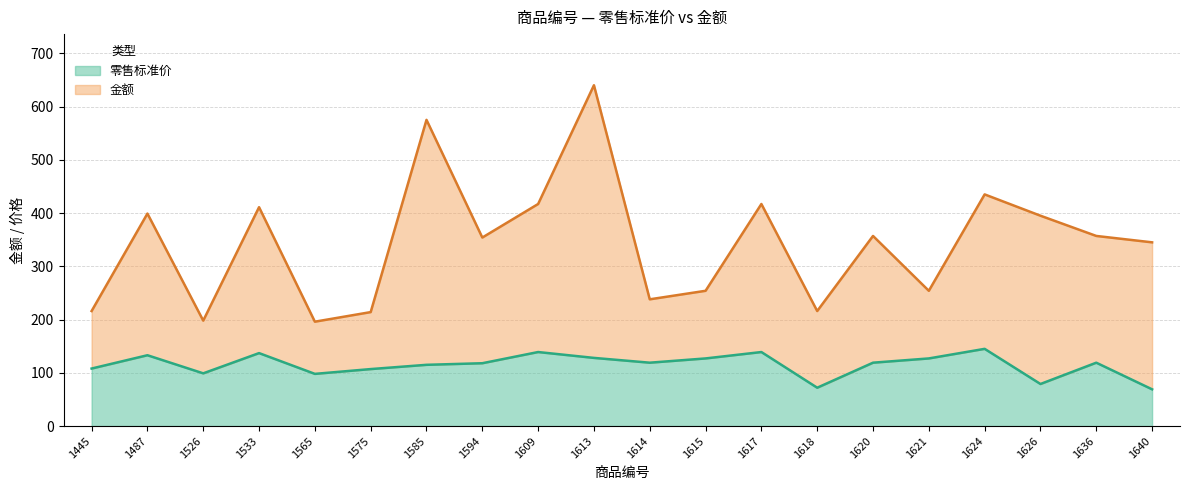

Rank the series at 1613 from lowest to highest value.

零售标准价, 金额